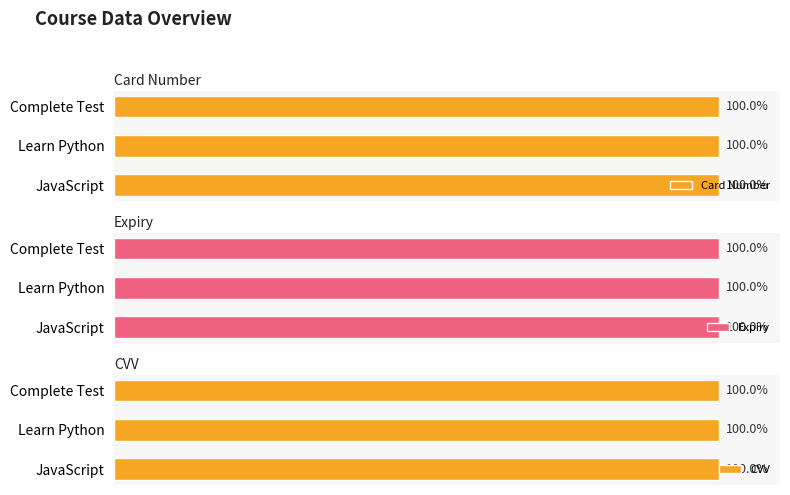

At which label is cvv closest to 520?

JavaScript